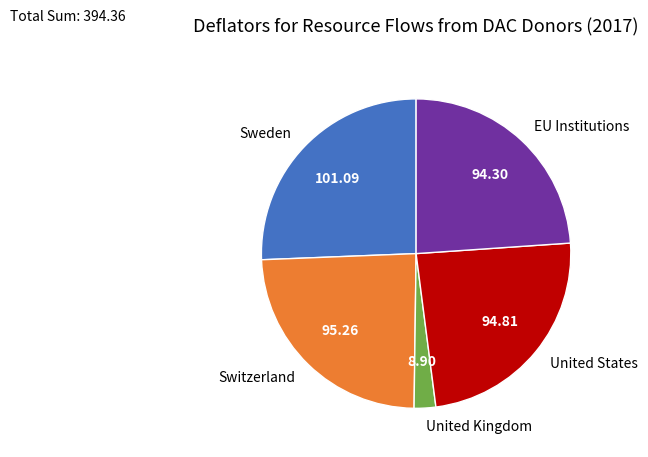

Which slice is the smallest?

United Kingdom